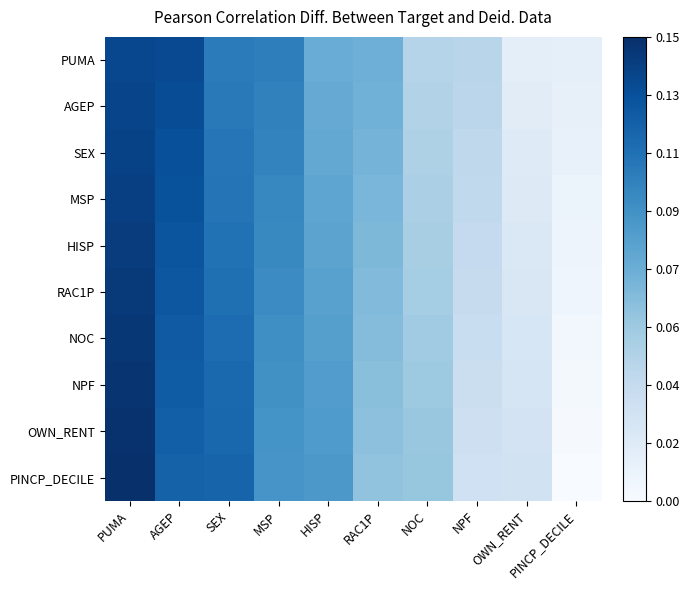

Which category has the lowest value across all series?

PINCP_DECILE